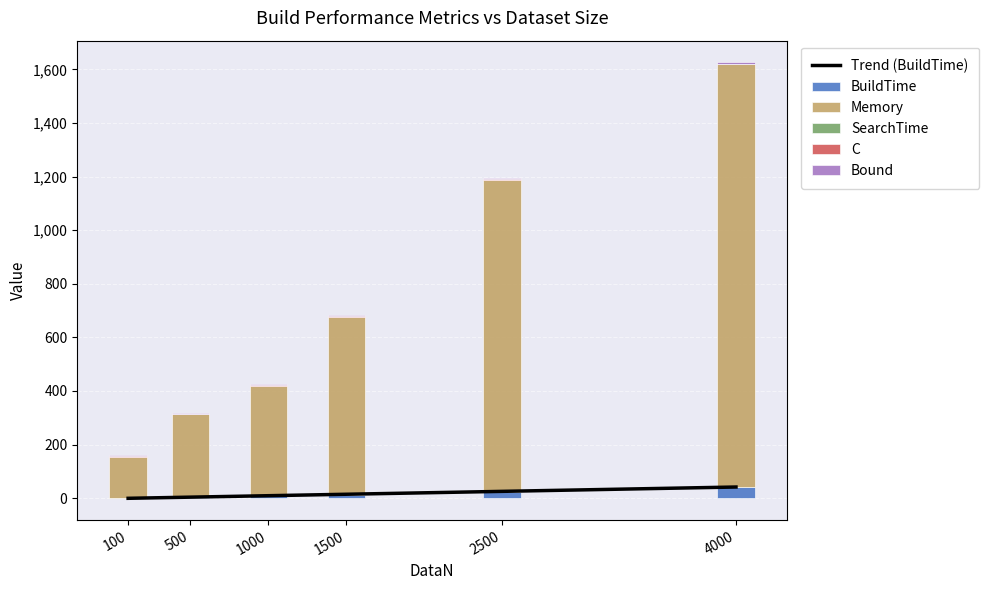

True or false: C has a value of 3.0 at 4000.

True